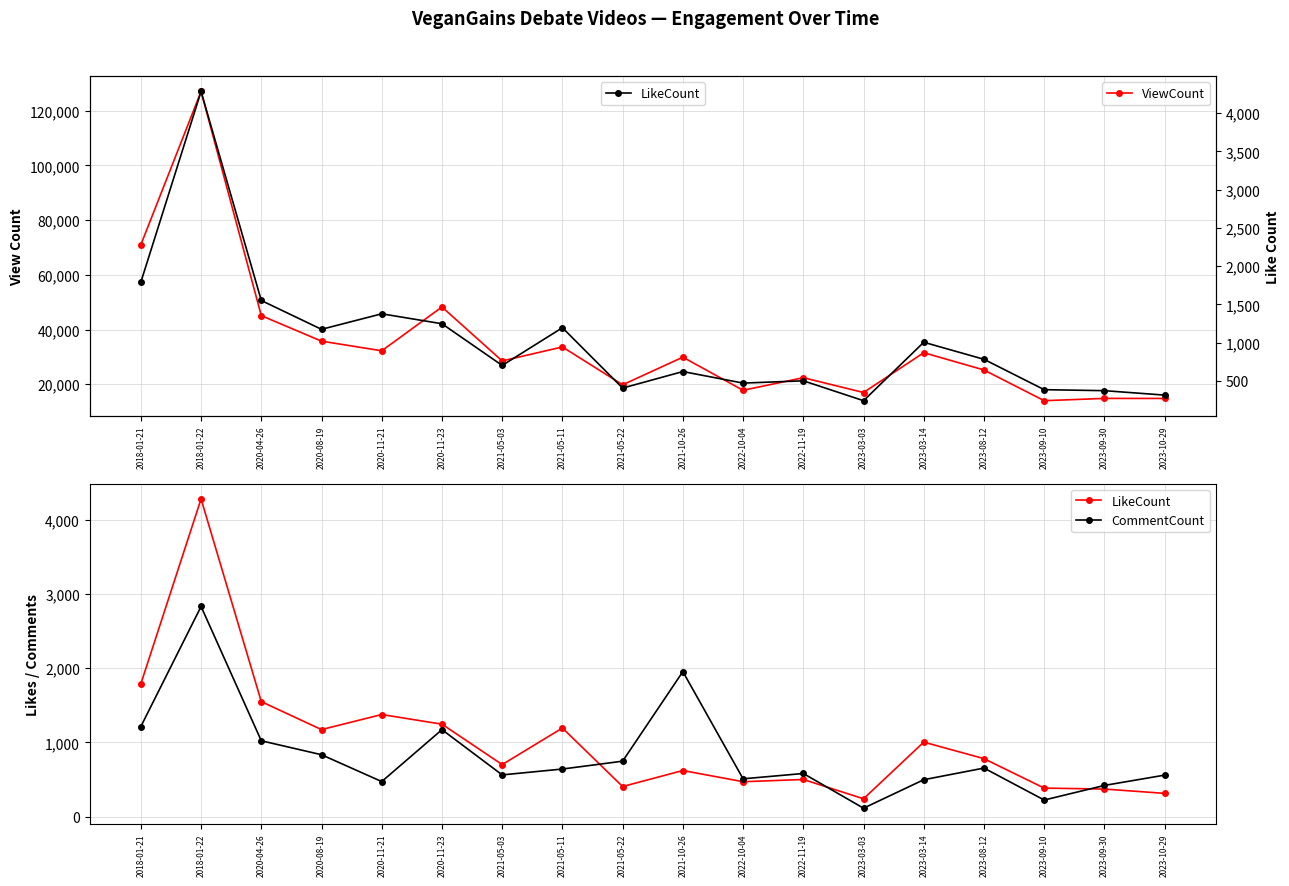

Reading left to right, extract all data points from this chart.

ViewCount: 70965	127005	45076	35751	32227	48240	28521	33629	19798	29895	17794	22397	16984	31533	25214	13991	14825	14813
LikeCount: 1790	4283	1550	1173	1376	1246	701	1194	405	621	470	500	240	1004	781	384	371	313
CommentCount: 1214	2833	1022	834	472	1172	562	641	747	1955	509	581	113	497	654	223	420	559